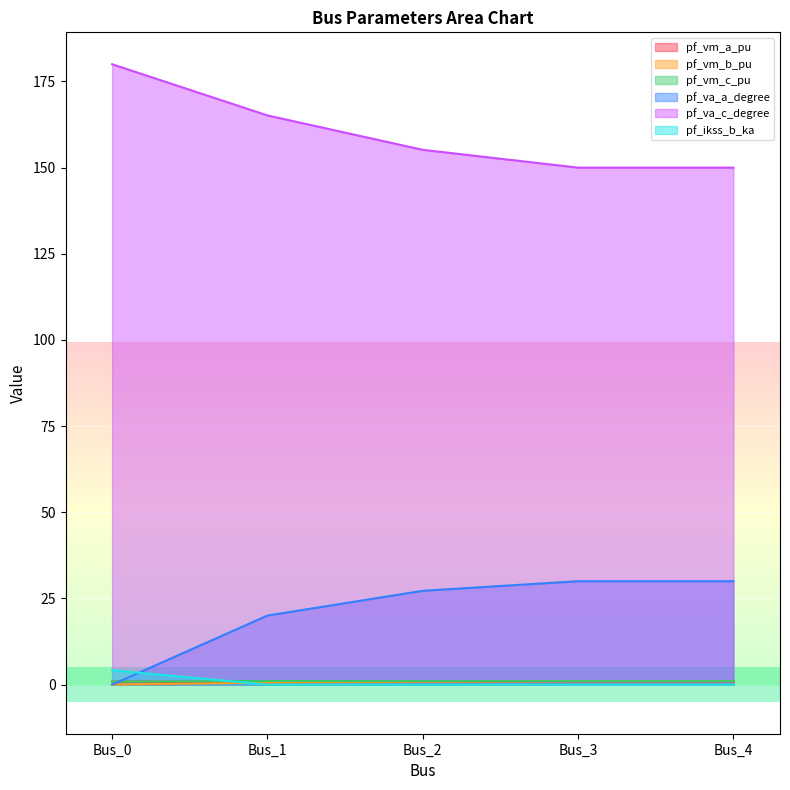

What is the difference between the maximum and minimum values in the pf_va_a_degree series?

30.0